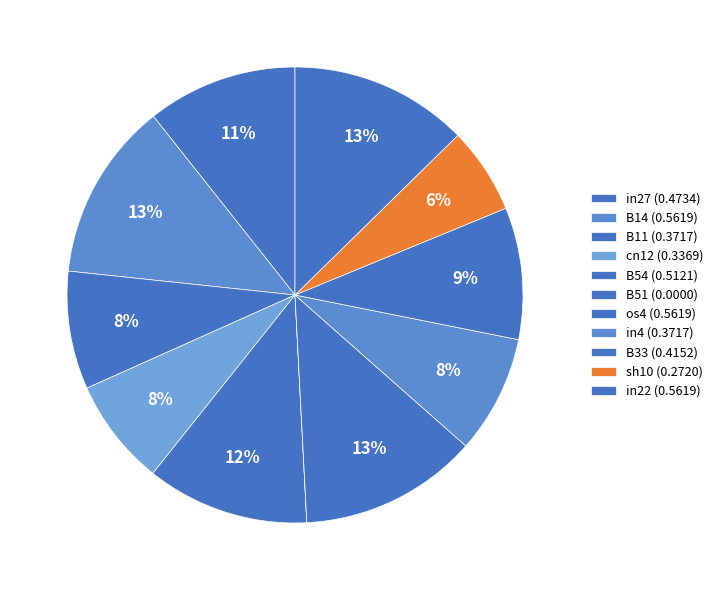

To the nearest percent, what percentage of the pie is B14?

13%